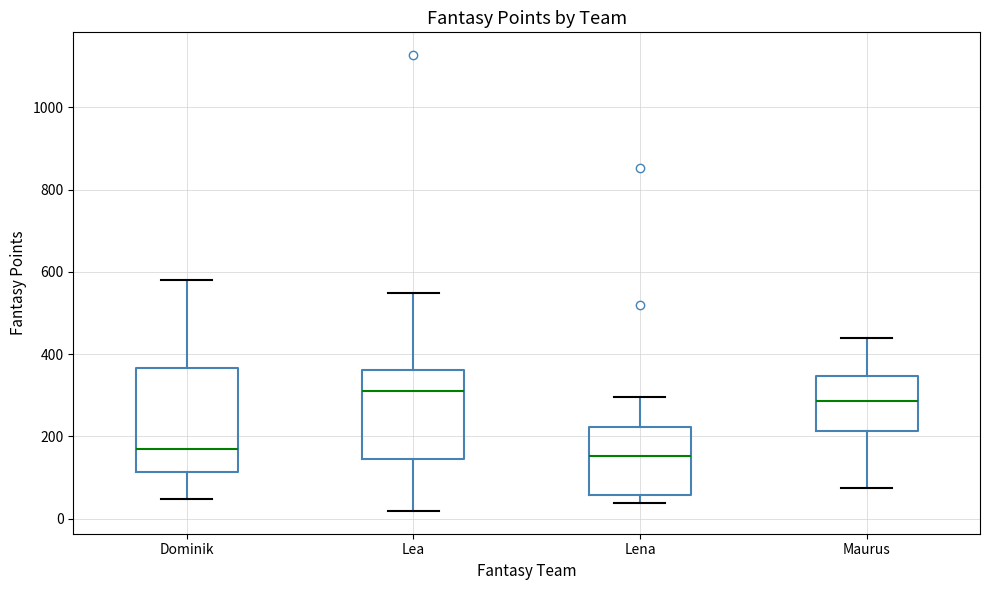

Reading left to right, transcribe this box plot: for each box, give where its median line is, the range the box spans, and where its two whiskers end, as read against the y-axis. The values are not printed on the chart, so give them approximately, as read against the axis.

Dominik: median 180, box 120 to 360, whiskers 40 to 580
Lea: median 320, box 140 to 360, whiskers 20 to 540
Lena: median 160, box 60 to 220, whiskers 40 to 300
Maurus: median 280, box 220 to 340, whiskers 80 to 440